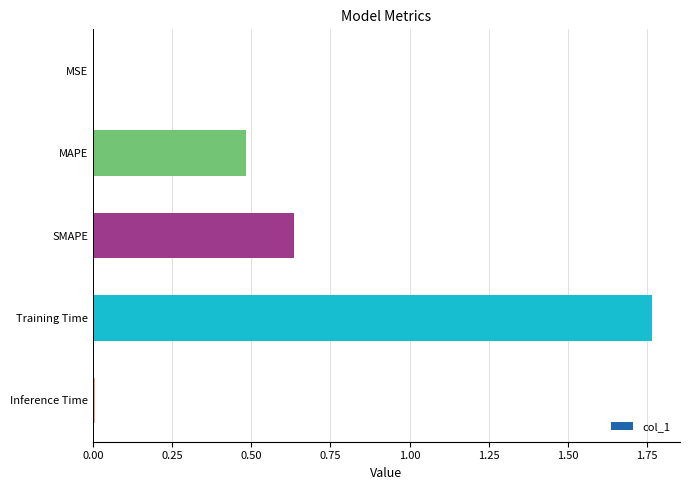

True or false: the data shows 0.0 at MSE.

True